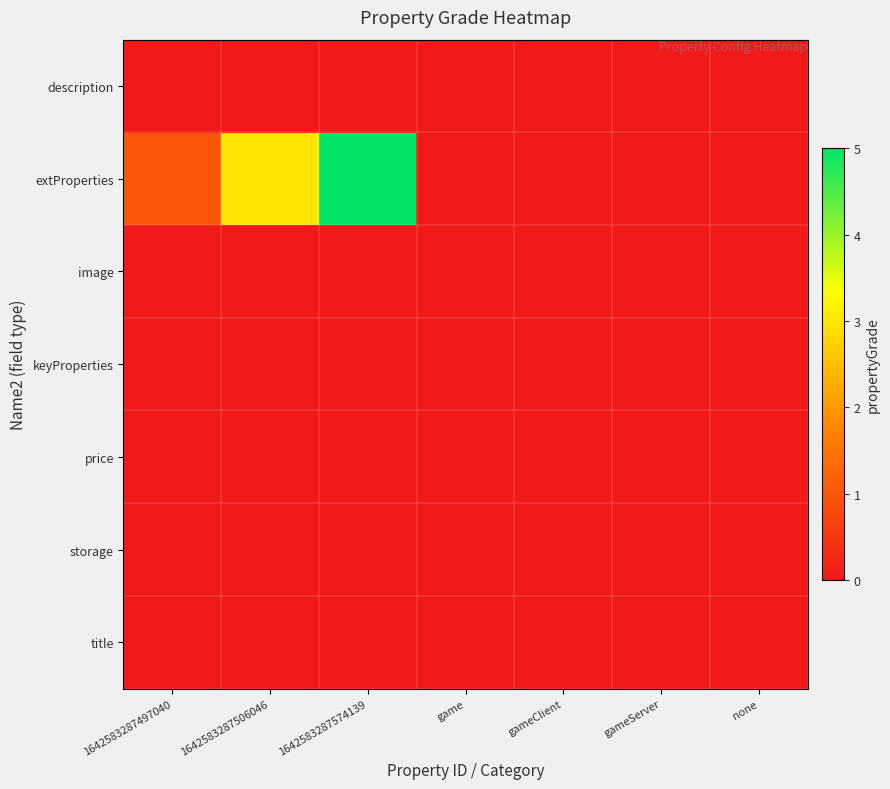

Reading right to left, what are all the values shown in this chart?

row_0: 0	0	0	0	0	0	0
row_1: 0	0	0	0	5	3	1
row_2: 0	0	0	0	0	0	0
row_3: 0	0	0	0	0	0	0
row_4: 0	0	0	0	0	0	0
row_5: 0	0	0	0	0	0	0
row_6: 0	0	0	0	0	0	0